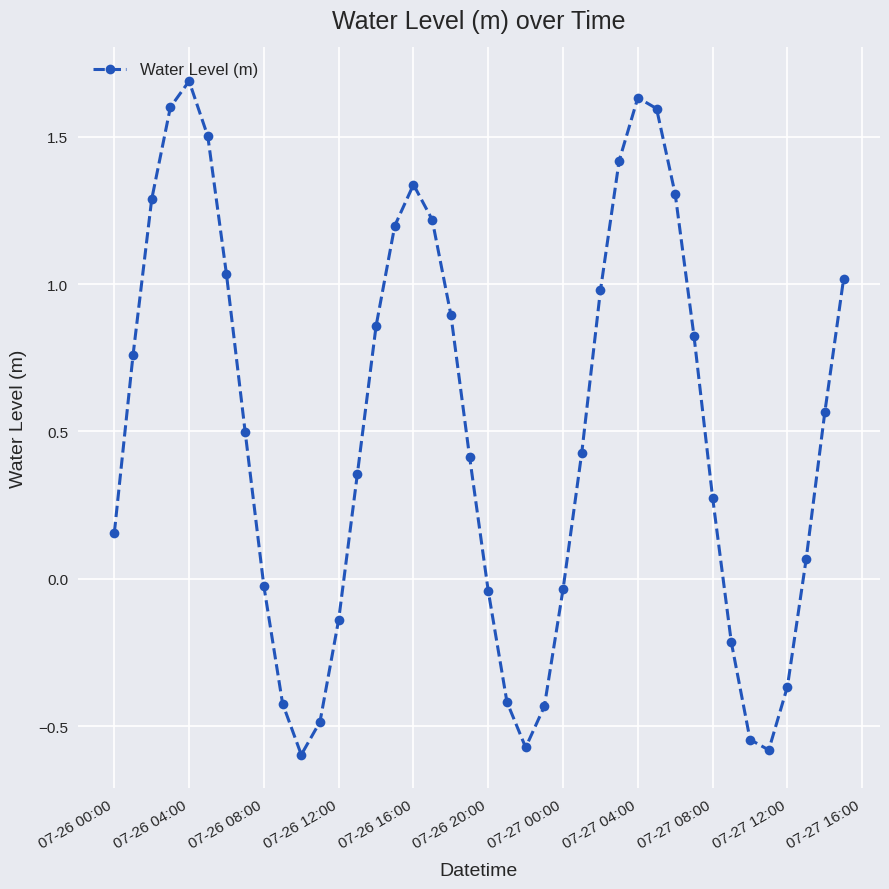

True or false: the data has more than 1 interior local peaks.

True